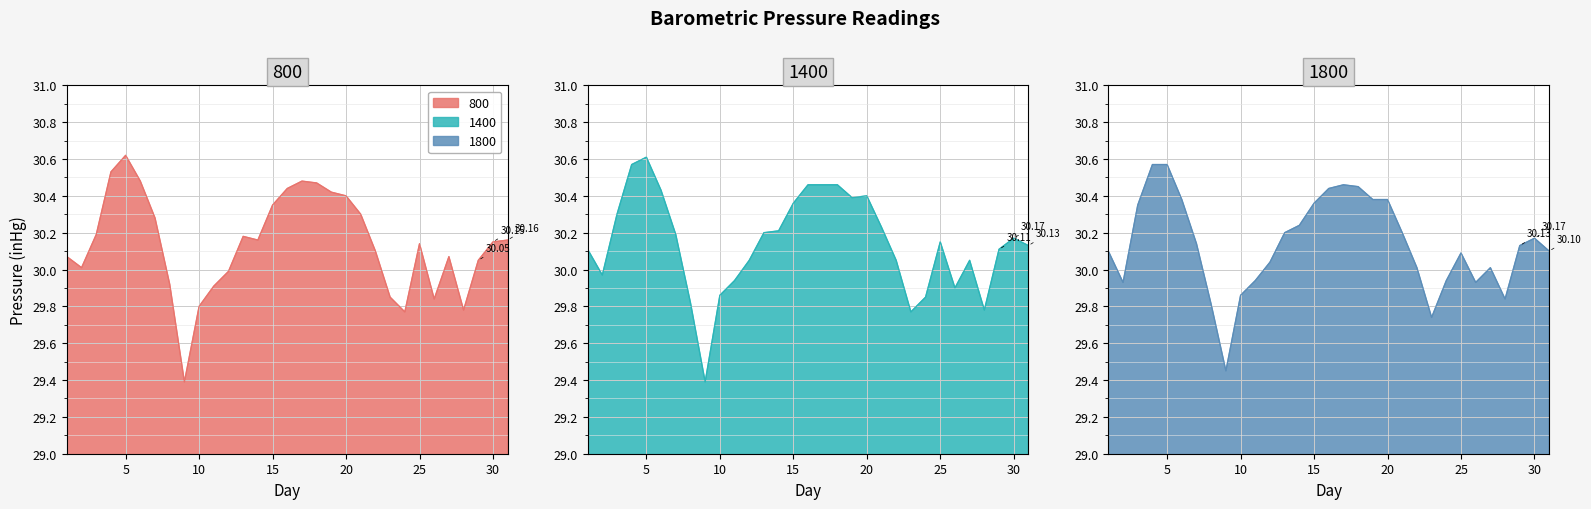

Rank the categories by 1800 value from lowest to highest.

9, 23, 8, 28, 10, 2, 26, 11, 24, 22, 27, 12, 25, 1, 31, 29, 7, 30, 13, 21, 14, 3, 15, 6, 19, 20, 16, 18, 17, 4, 5